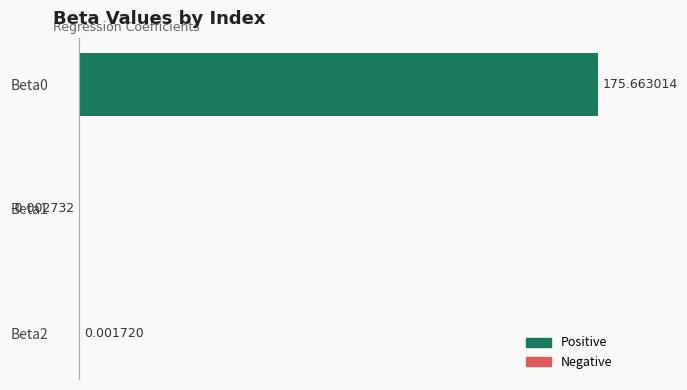

Where is the data nearest to the value 87?

Beta2